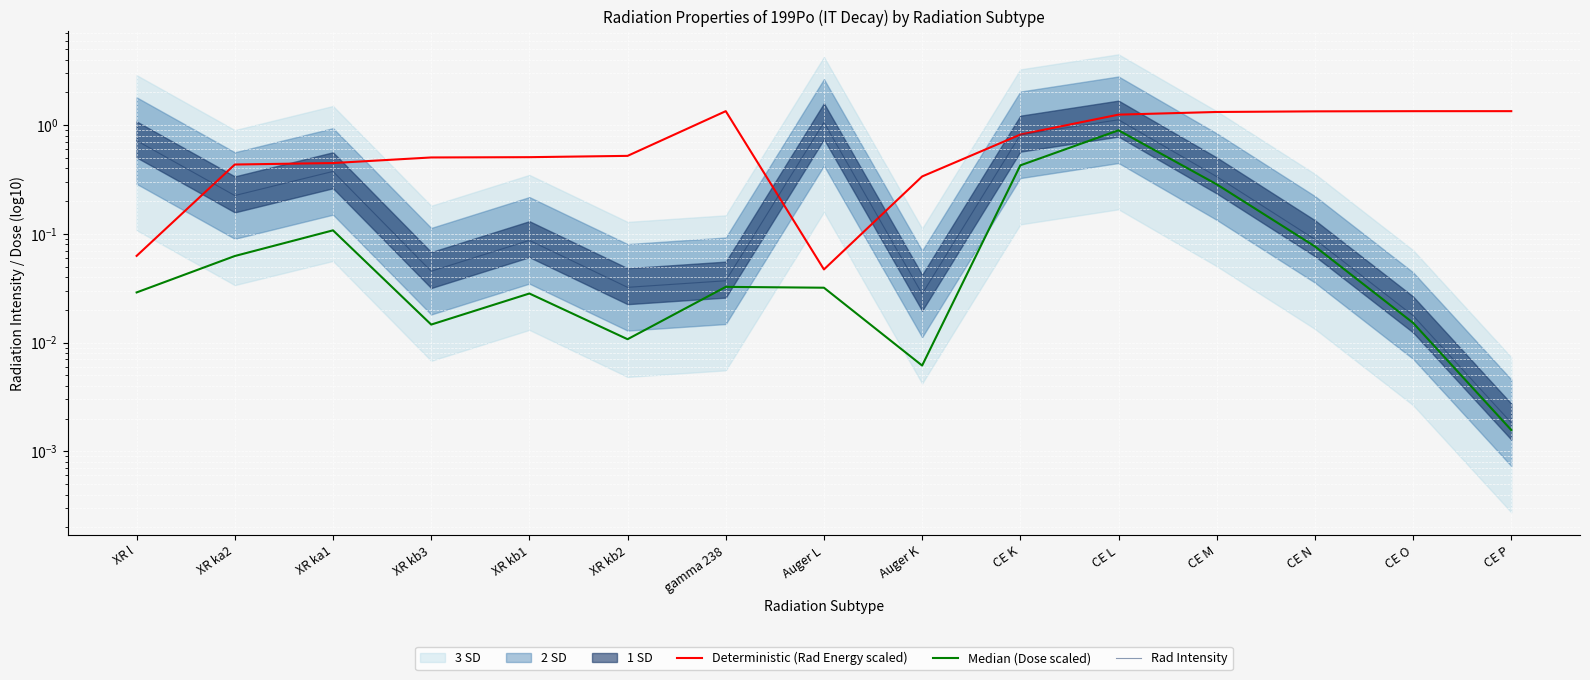

What is the sum of all Median (Dose scaled) values?

2.0